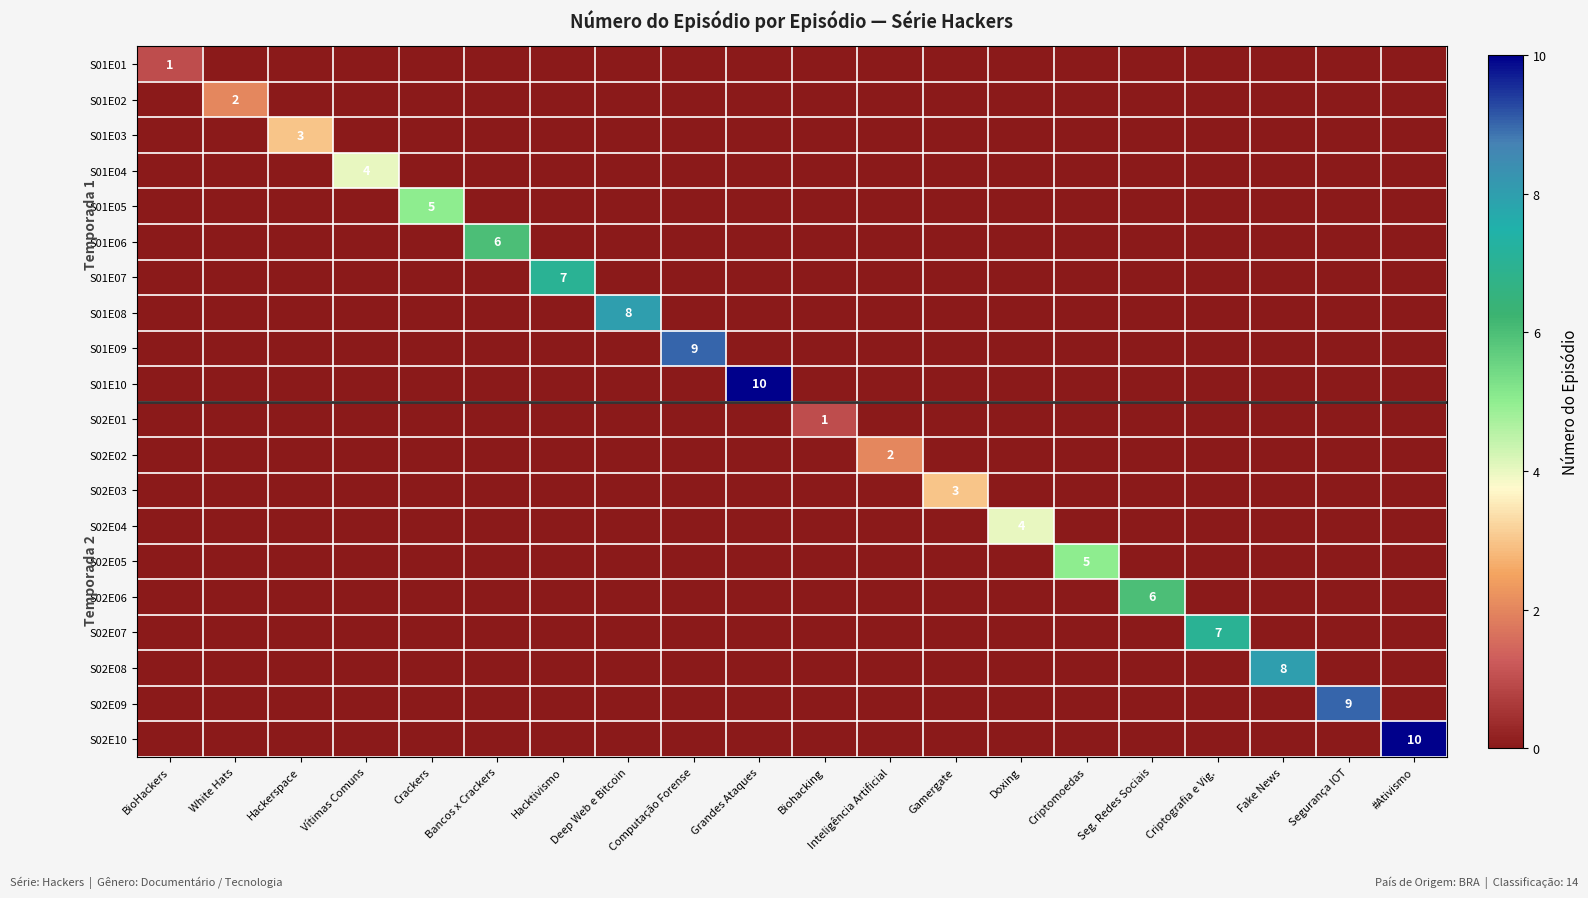

Is it true that S01E03 equals 3 at Hackerspace?

True